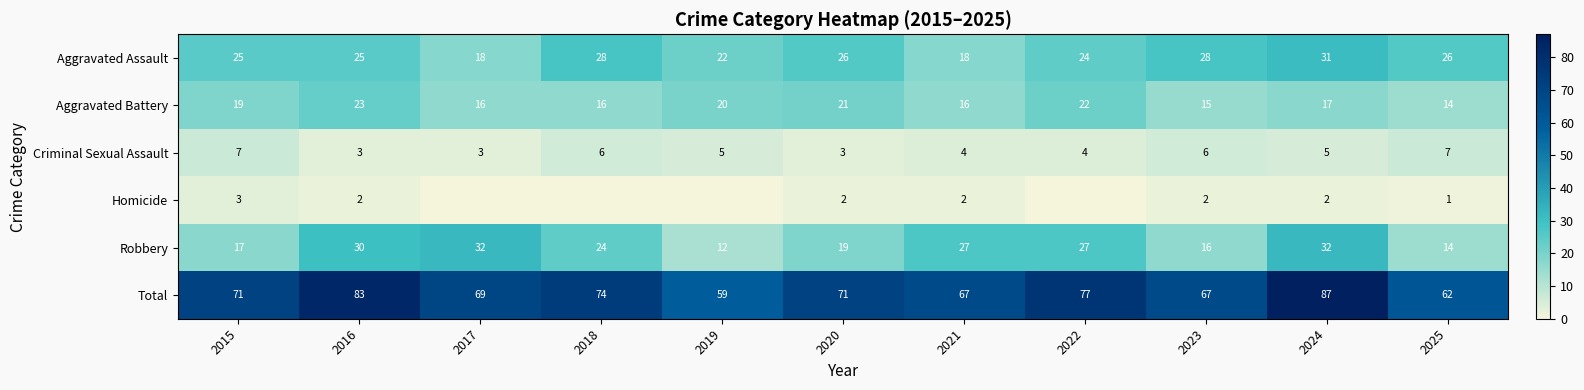

What is the sum of all Aggravated Battery values?

199